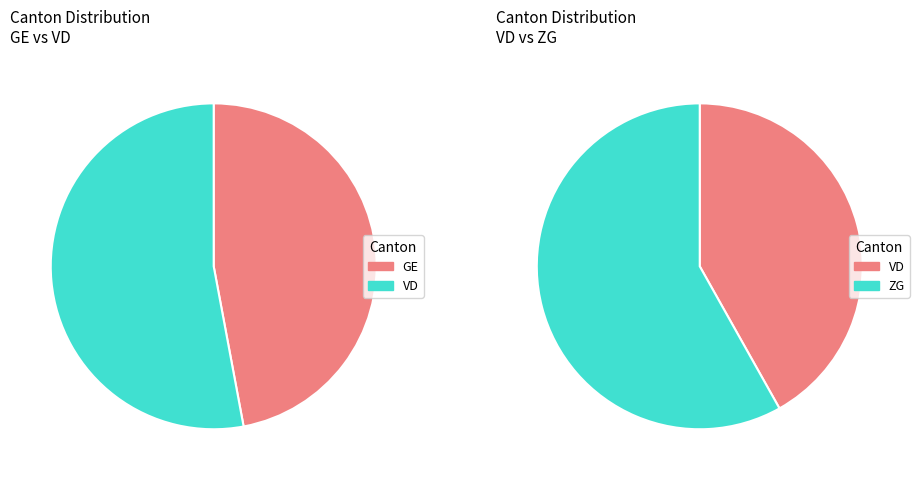

Is it true that BL is 9% of the pie?

False